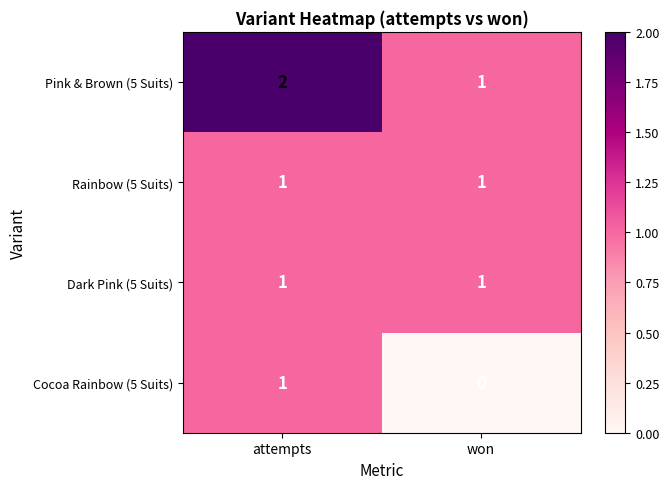

Count the number of categories in the chart.

2